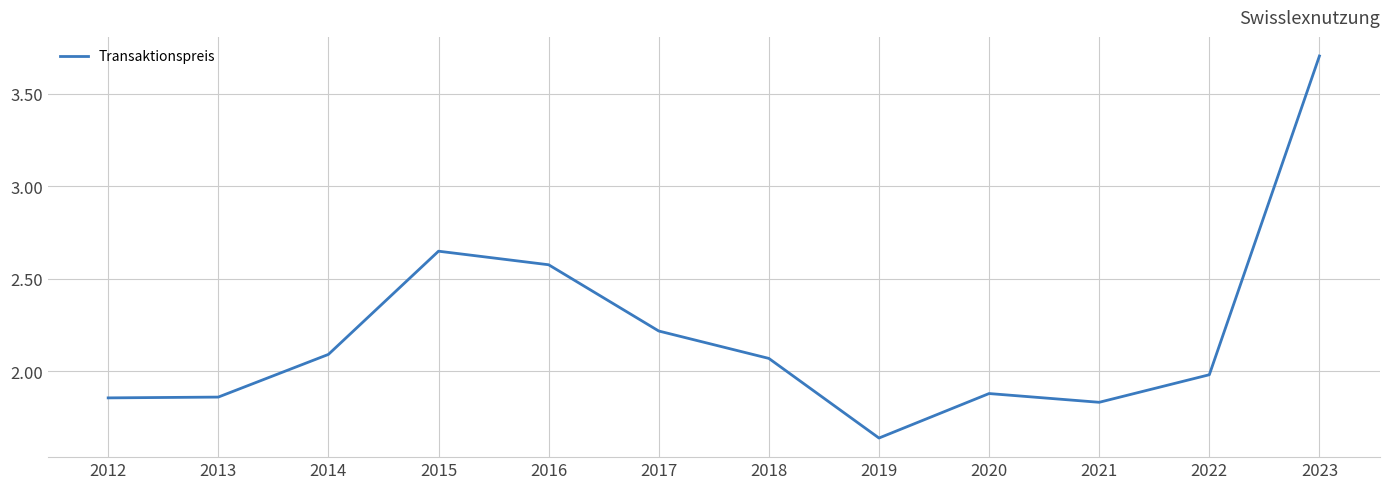

At which category does the chart reach its minimum across all series?

2019